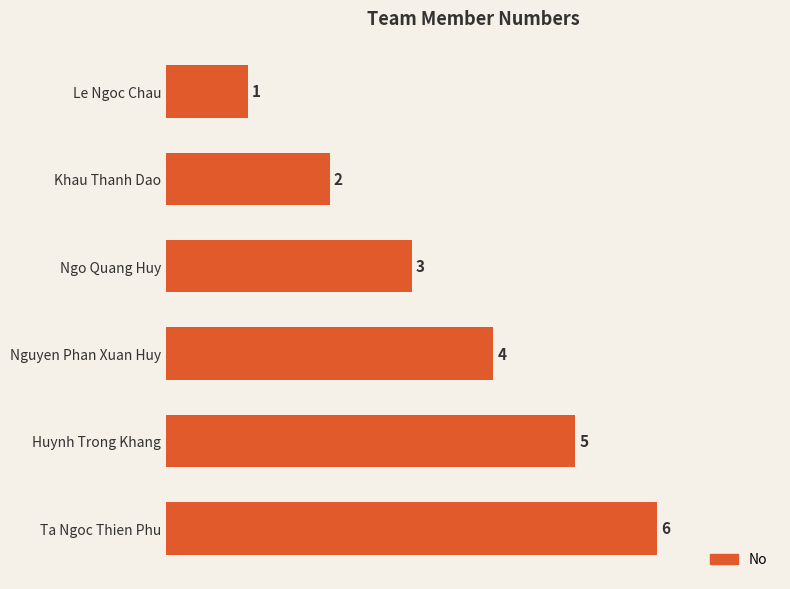

Which category has the highest value across all series?

Ta Ngoc Thien Phu